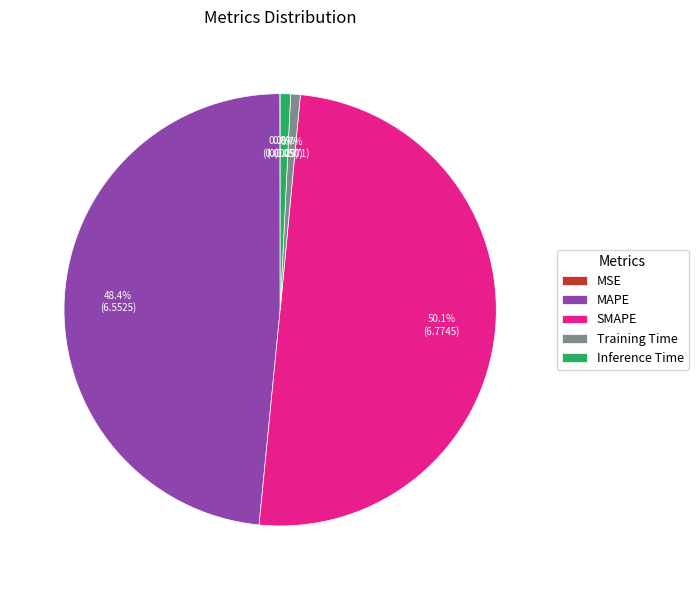

What is the ratio of the value at MAPE to the value at SMAPE?

1.0